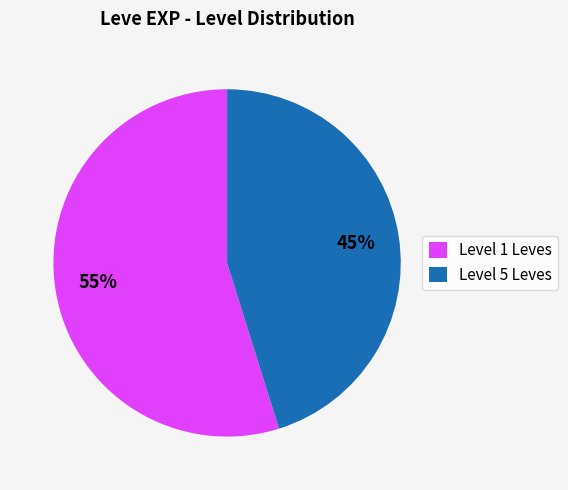

What is the ratio of the value at Level 1 Leves to the value at Level 5 Leves?

1.2